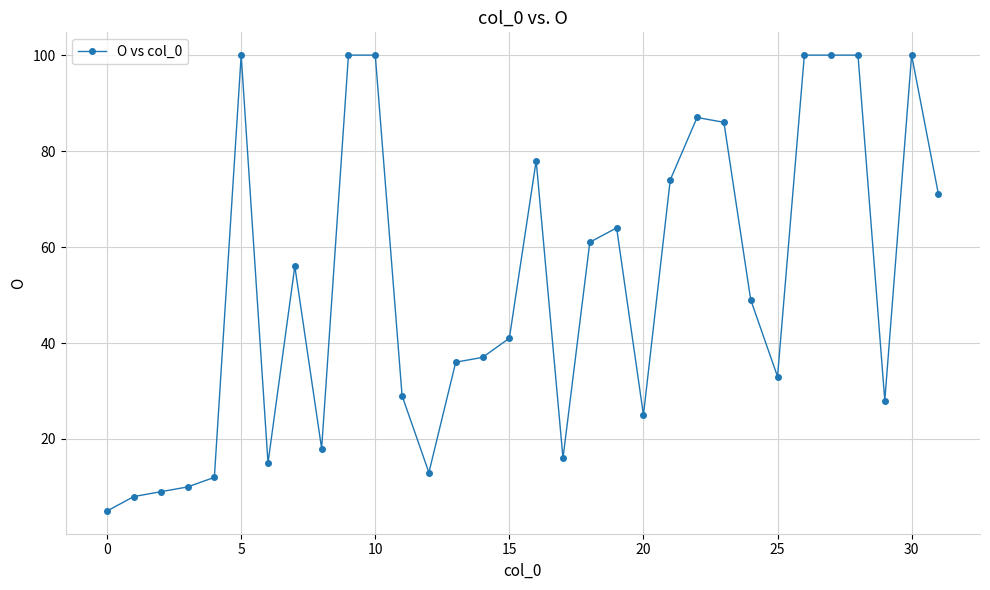

True or false: the data has more than 0 interior local peaks.

True